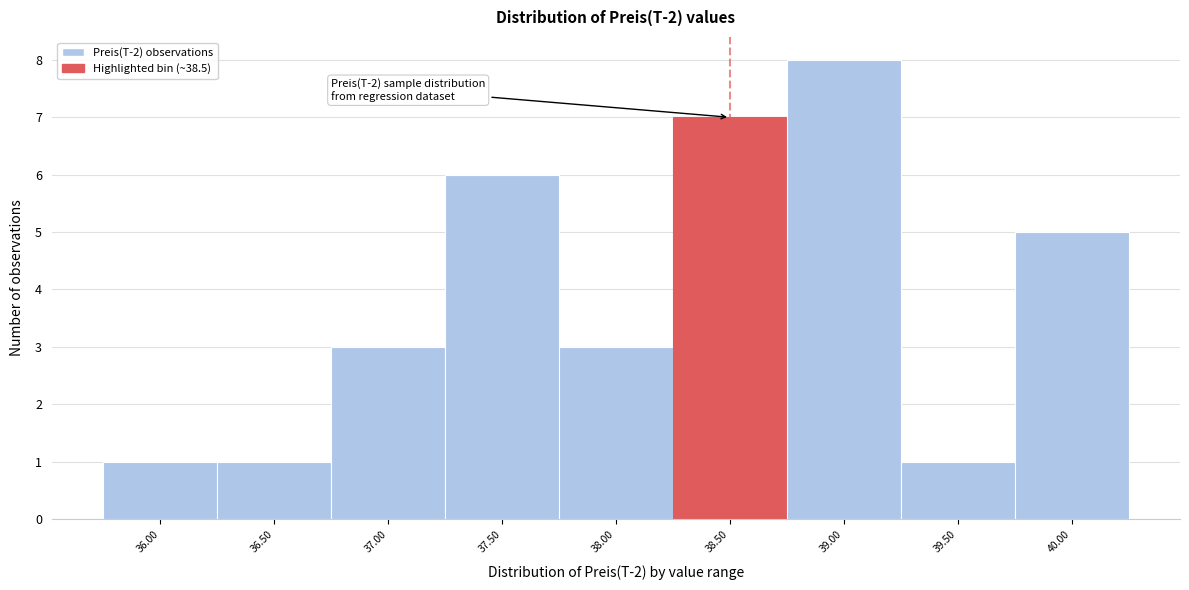

Reading left to right, transcribe all the data shown in this chart.

36.00=1	36.50=1	37.00=3	37.50=6	38.00=3	38.50=7	39.00=8	39.50=1	40.00=5